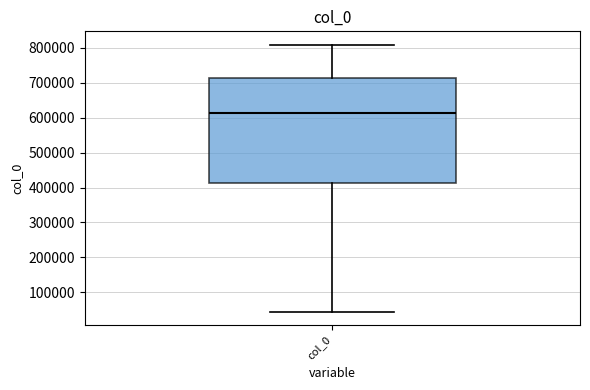

Transcribe this box plot: give where the median line is, the range the box spans, and where the two whiskers end, as read against the y-axis. The values are not printed on the chart, so give them approximately, as read against the axis.

median 610000, box 410000 to 710000, whiskers 40000 to 810000